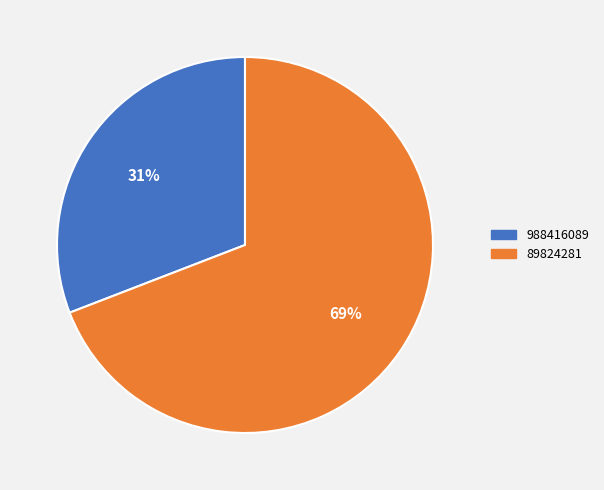

To the nearest percent, what is the combined percentage of 988416089 and 89824281?

100%